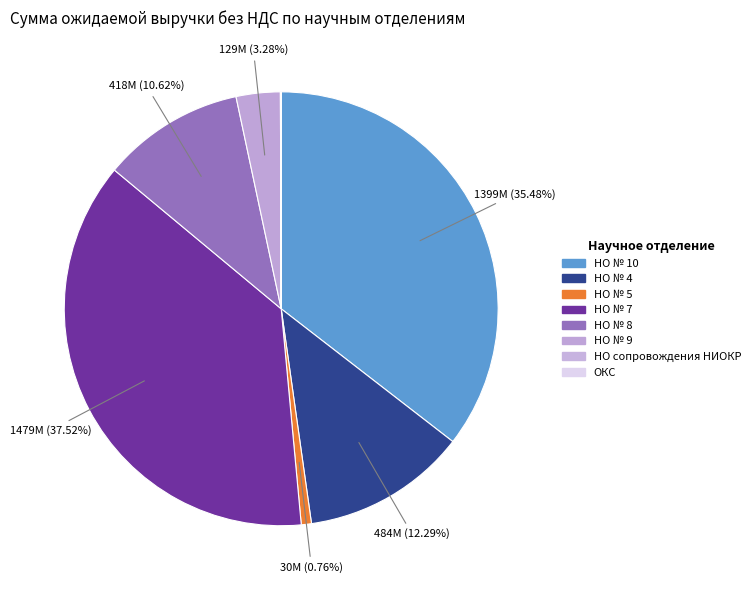

To the nearest percent, what is the average slice percentage?

12%